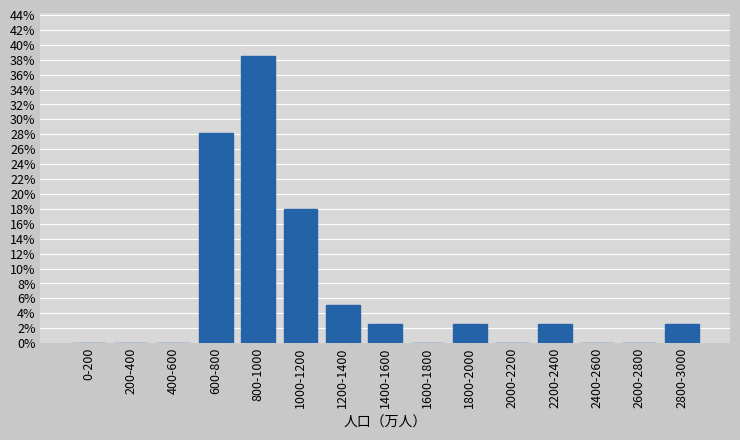

Reading left to right, transcribe all the data shown in this chart.

0-200=0.0	200-400=0.0	400-600=0.0	600-800=28.2	800-1000=38.5	1000-1200=17.9	1200-1400=5.1	1400-1600=2.6	1600-1800=0.0	1800-2000=2.6	2000-2200=0.0	2200-2400=2.6	2400-2600=0.0	2600-2800=0.0	2800-3000=2.6